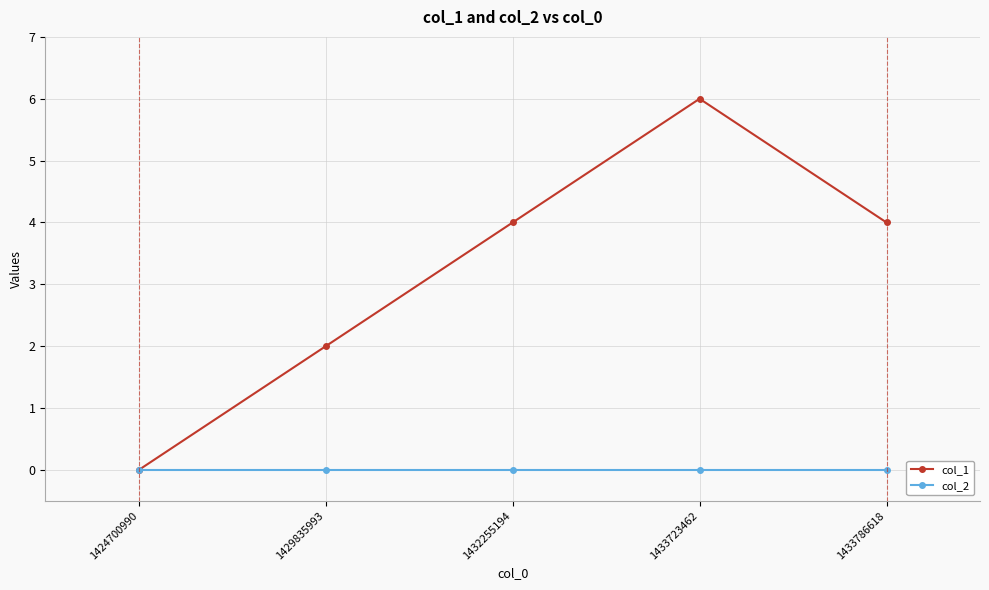

How many distinct data groups are displayed?

2